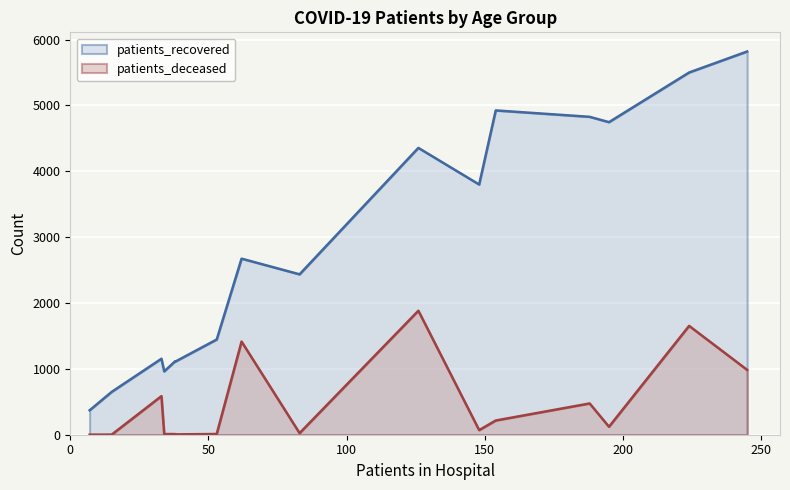

How many lines are shown in the chart?

2